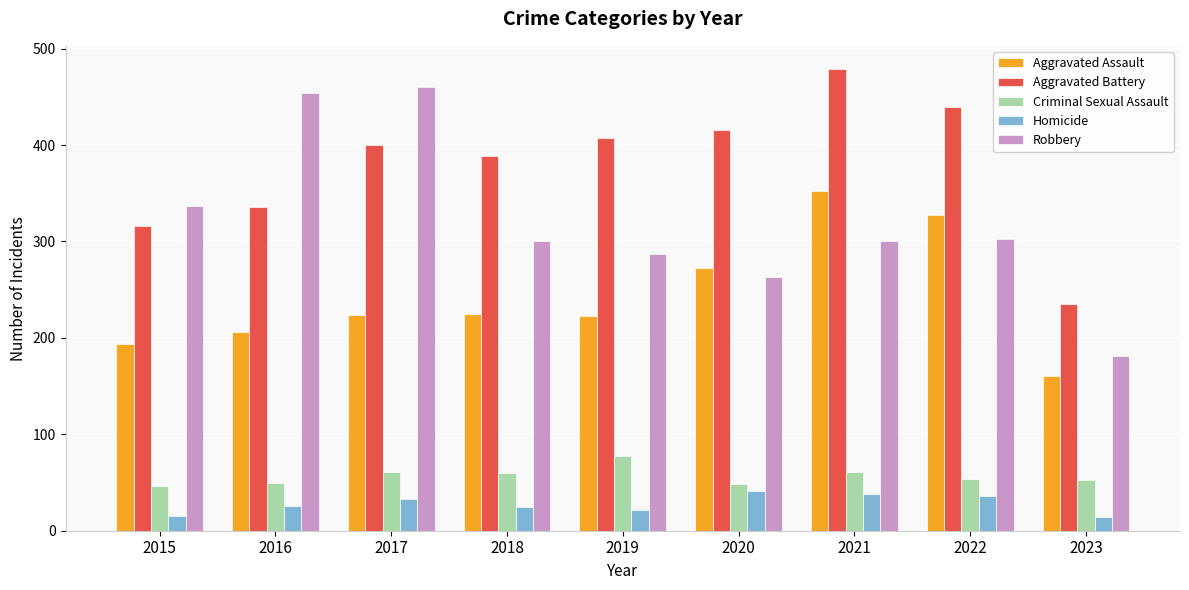

Which category has the highest value across all series?

2021